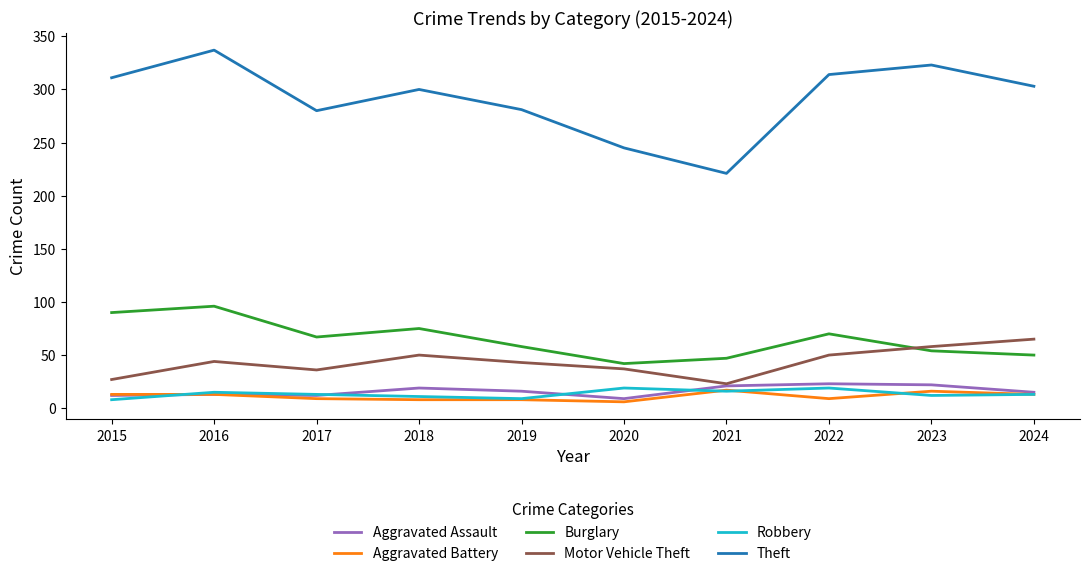

What value does the Robbery series have at 2022?

19